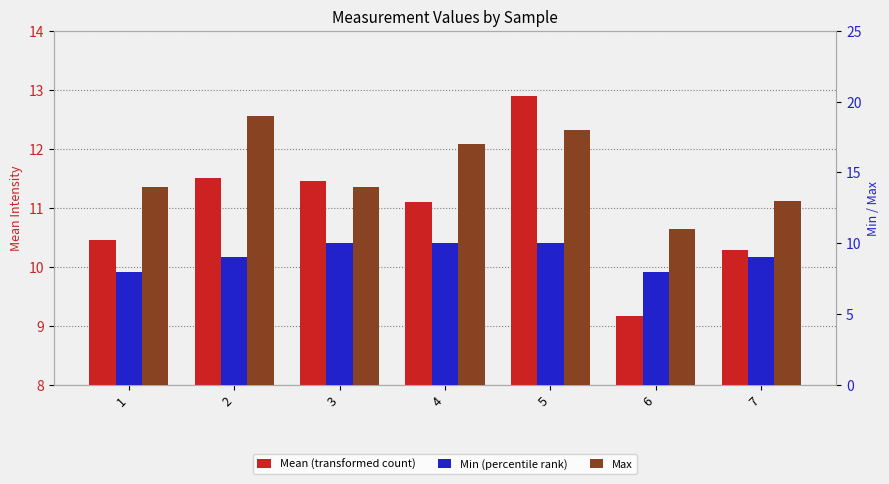

Reading right to left, list all the values displayed in this chart.

Mean (transformed count): 10.3	9.2	12.9	11.1	11.5	11.5	10.5
Min (percentile rank): 9.0	8.0	10.0	10.0	10.0	9.0	8.0
Max: 13.0	11.0	18.0	17.0	14.0	19.0	14.0